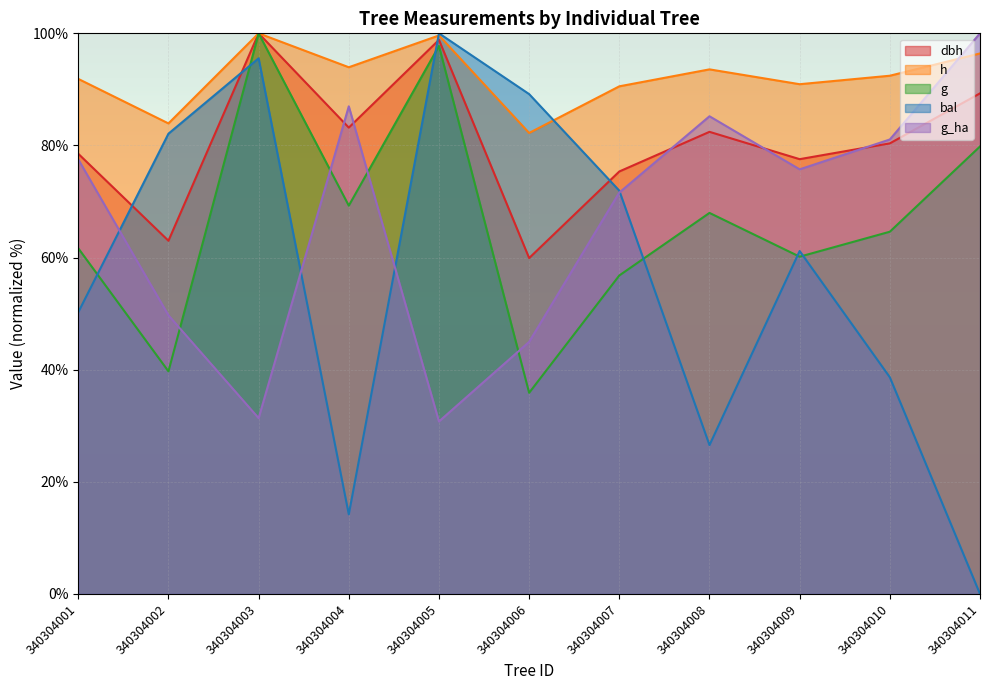

What are all the series names shown in the legend?

dbh, h, g, bal, g_ha